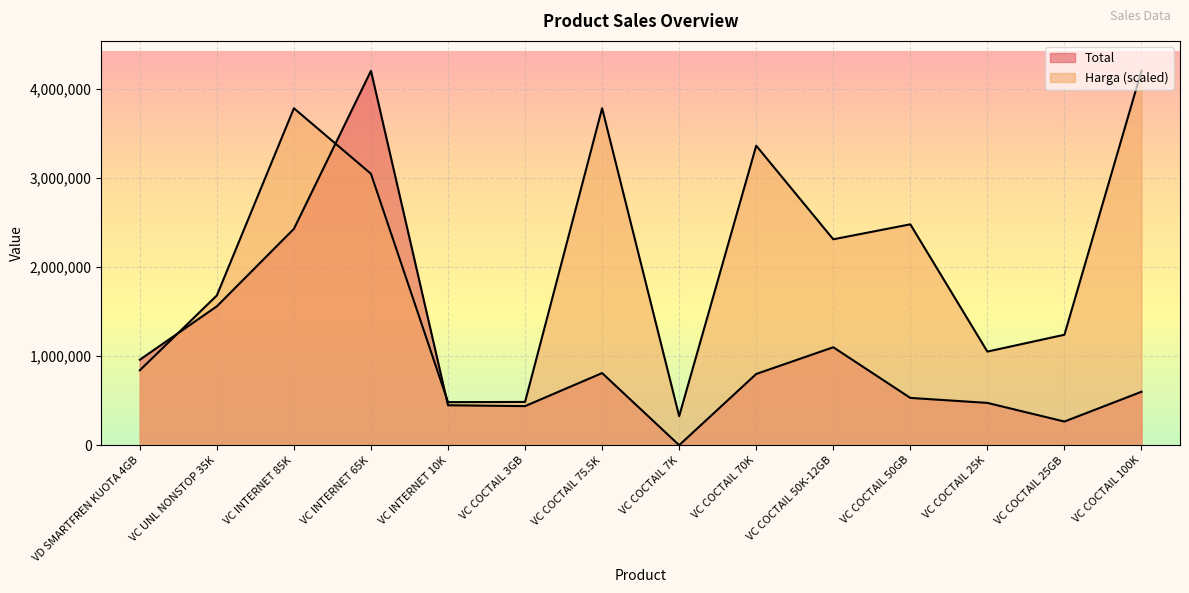

How many lines are shown in the chart?

2